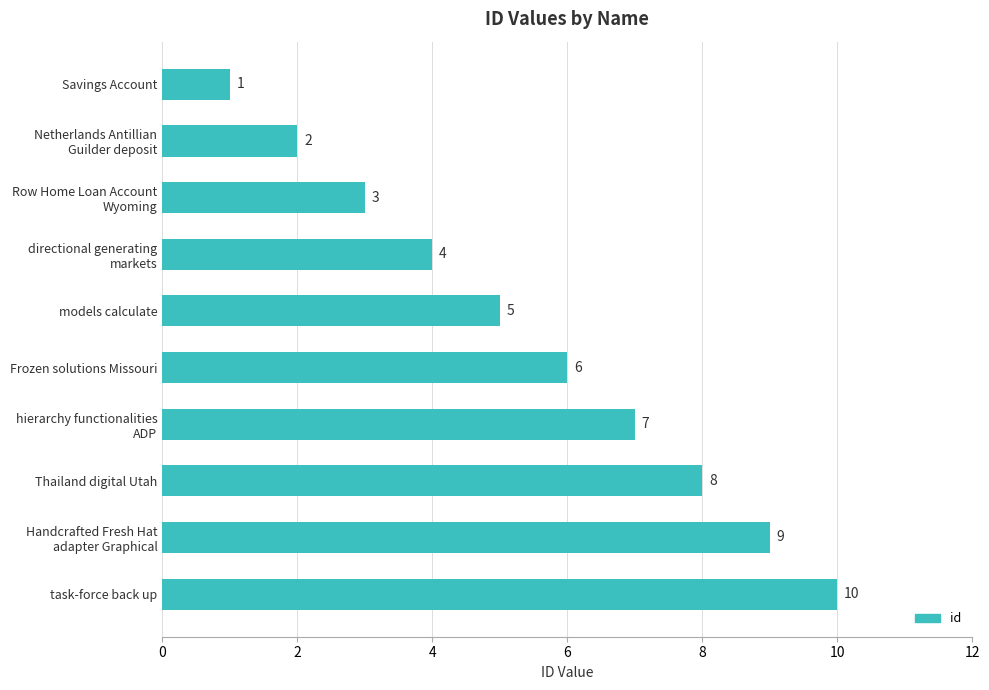

How many data points are less than 6?

5